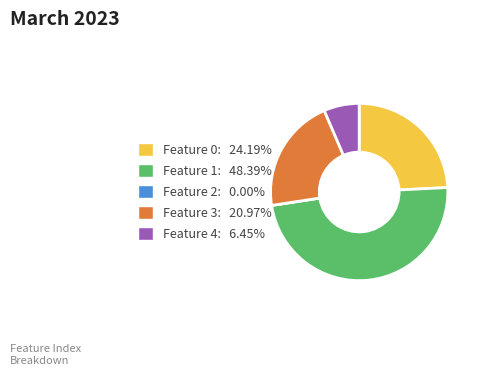

Which category has the biggest portion of the pie?

Feature 1